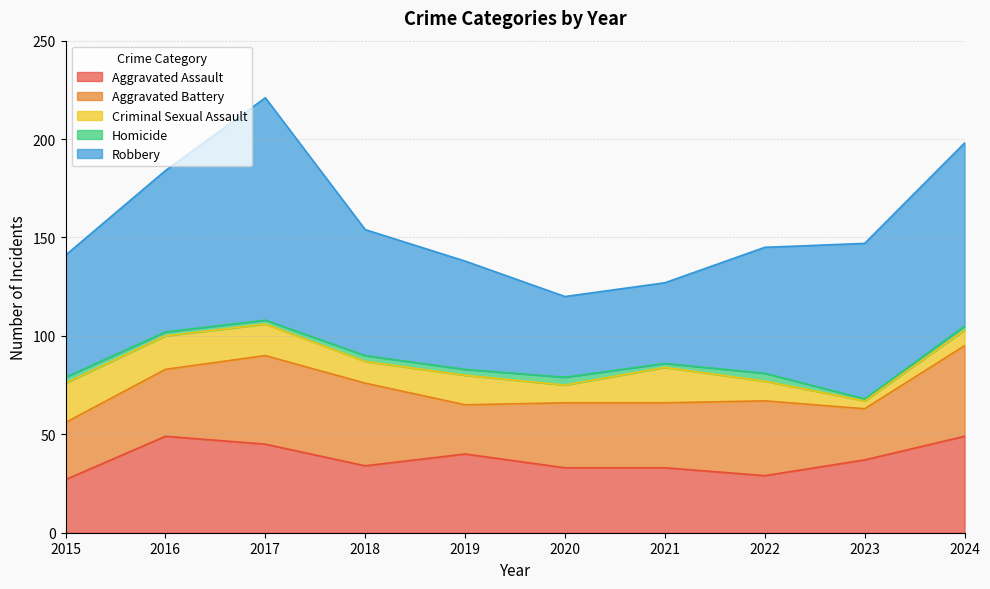

What is the spread (max minus min) of values at 2018?

61